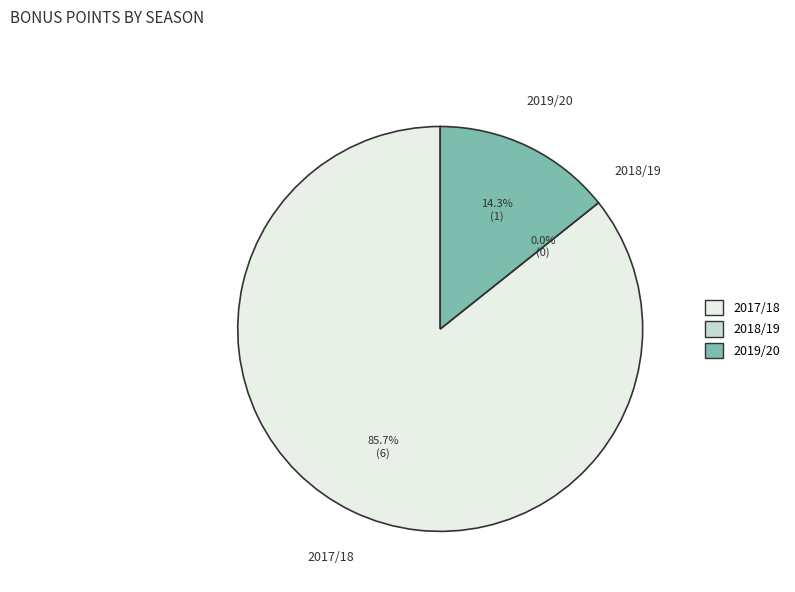

To the nearest percent, what is the combined percentage of 2017/18 and 2019/20?

100%